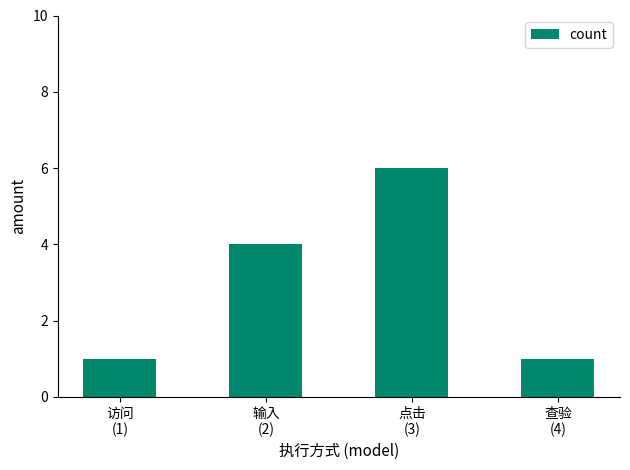

Read the value at 输入
(2).

4